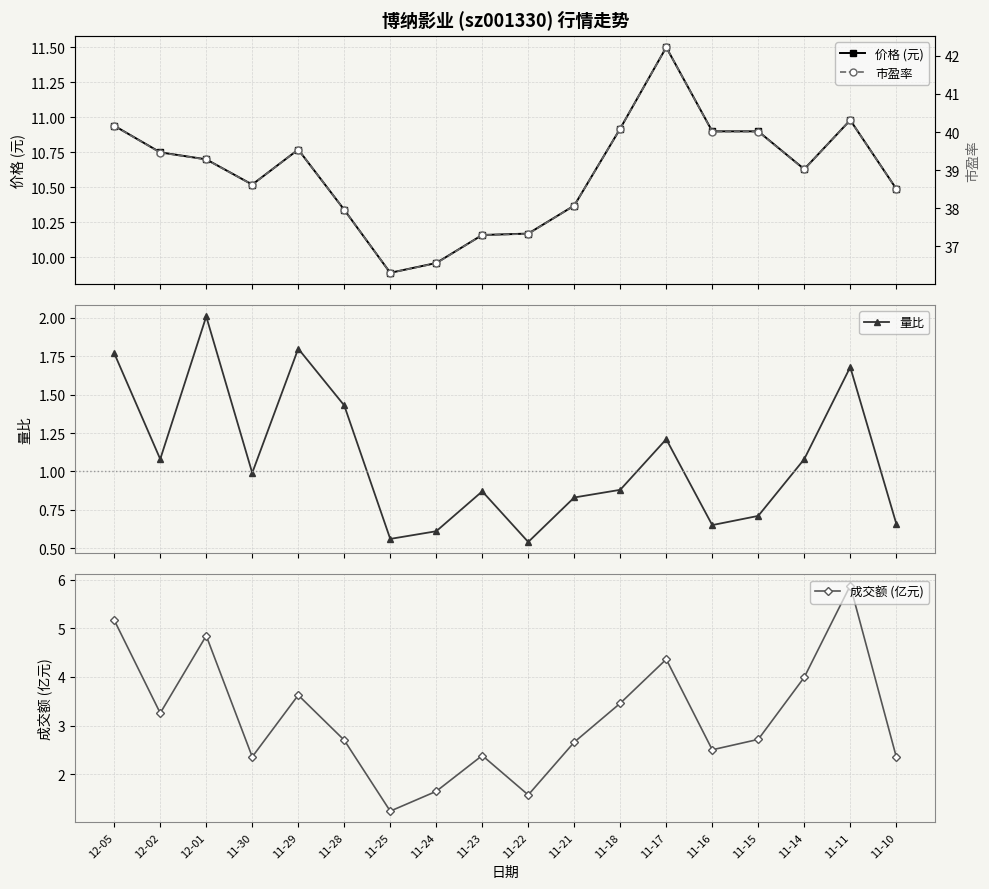

Which label corresponds to the largest value in the chart?

11-17